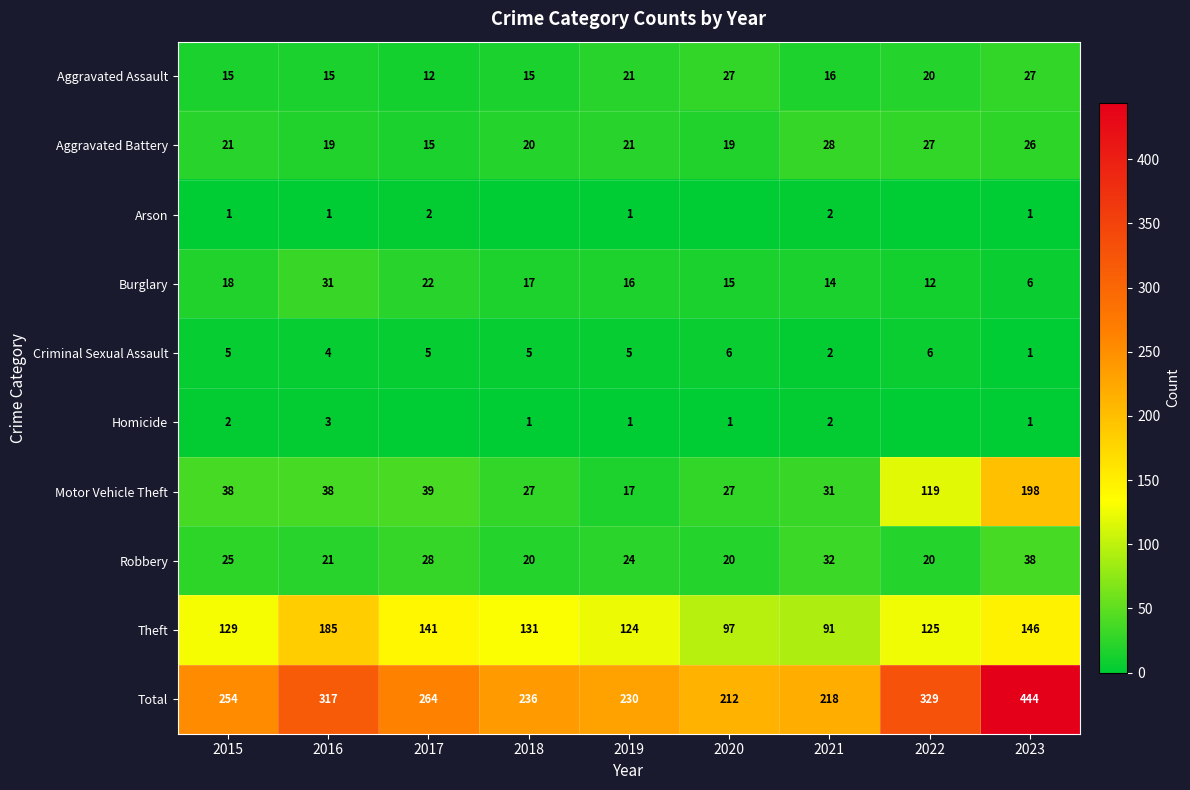

At which label does Criminal Sexual Assault reach its minimum?

2023